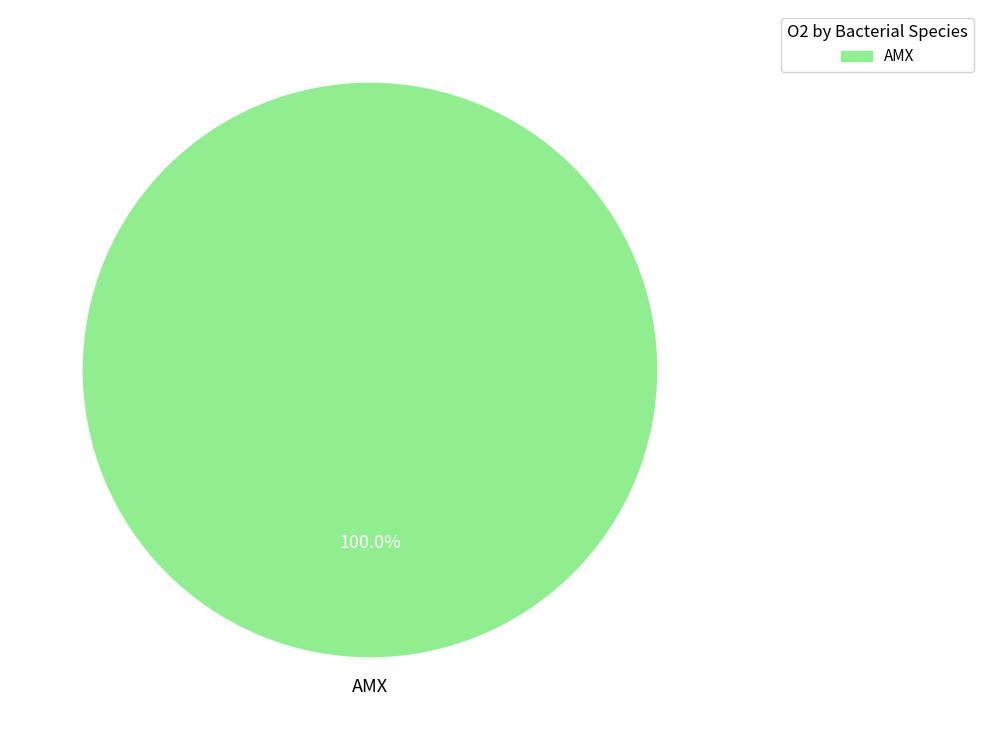

Does any single category account for the majority?

Yes